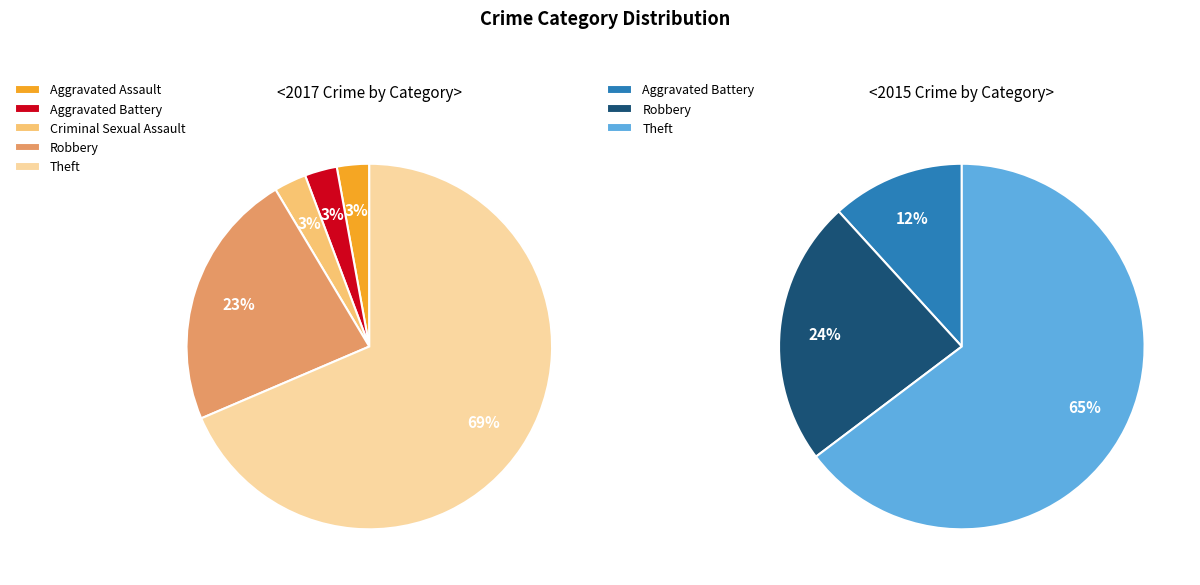

True or false: Aggravated Assault accounts for 3% of the total.

True